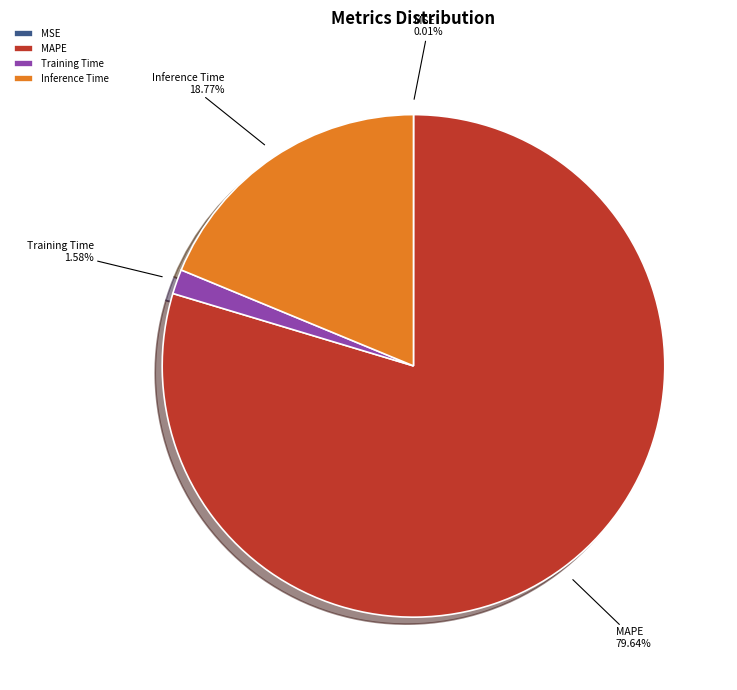

Is it true that MAPE is 80% of the pie?

True